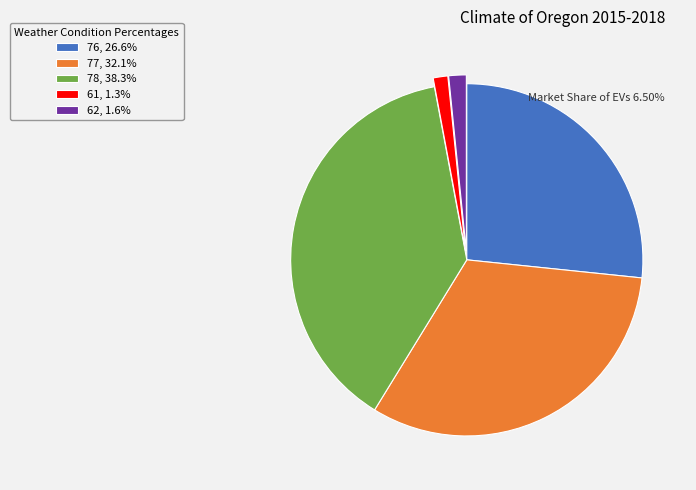

Combined, do 77, 32.1% and 62, 1.6% account for over 50%?

No